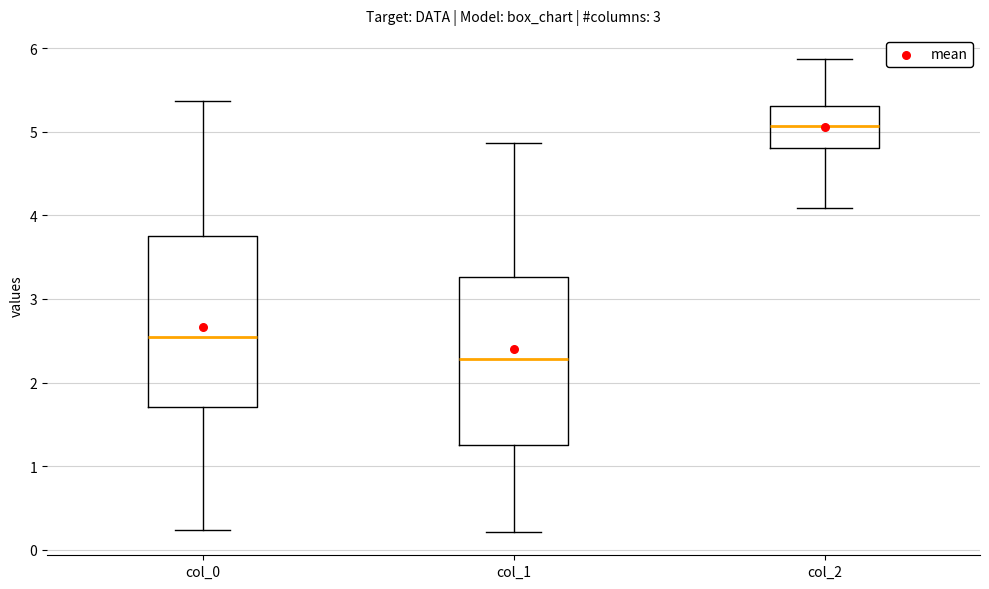

Which box's median line is the lowest?

col_1